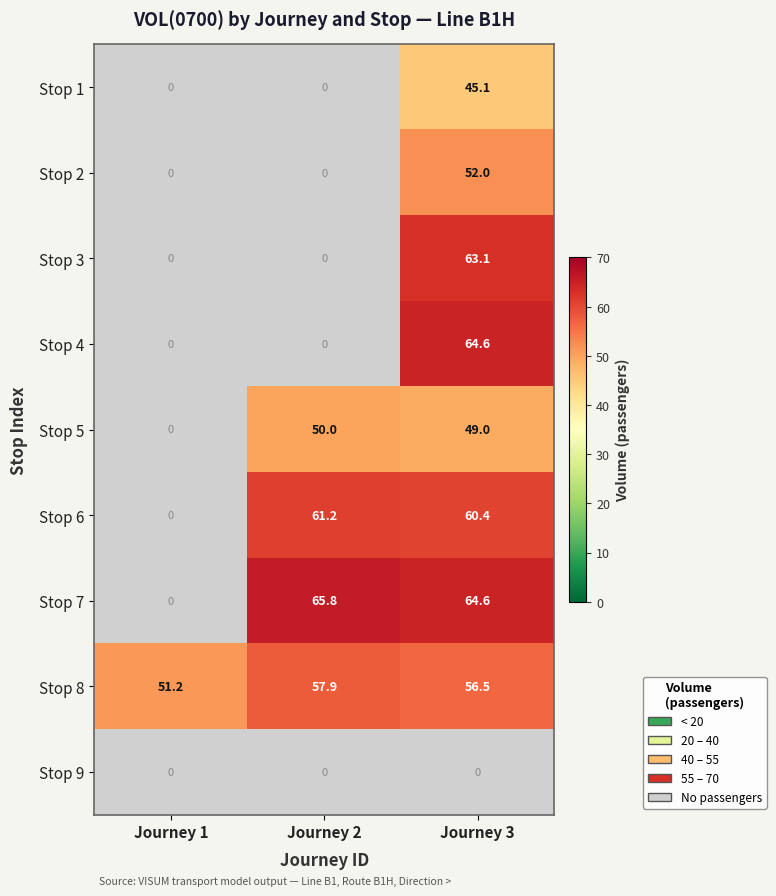

True or false: Stop 1 has a value of 0.0 at Journey 2.

True